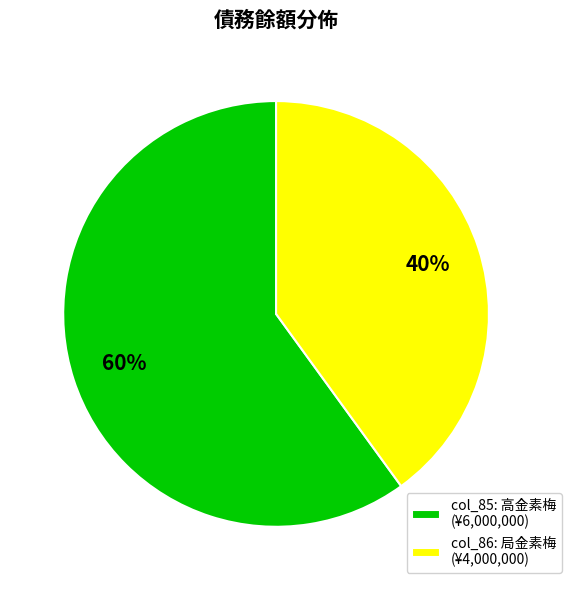

Does any single category account for the majority?

Yes